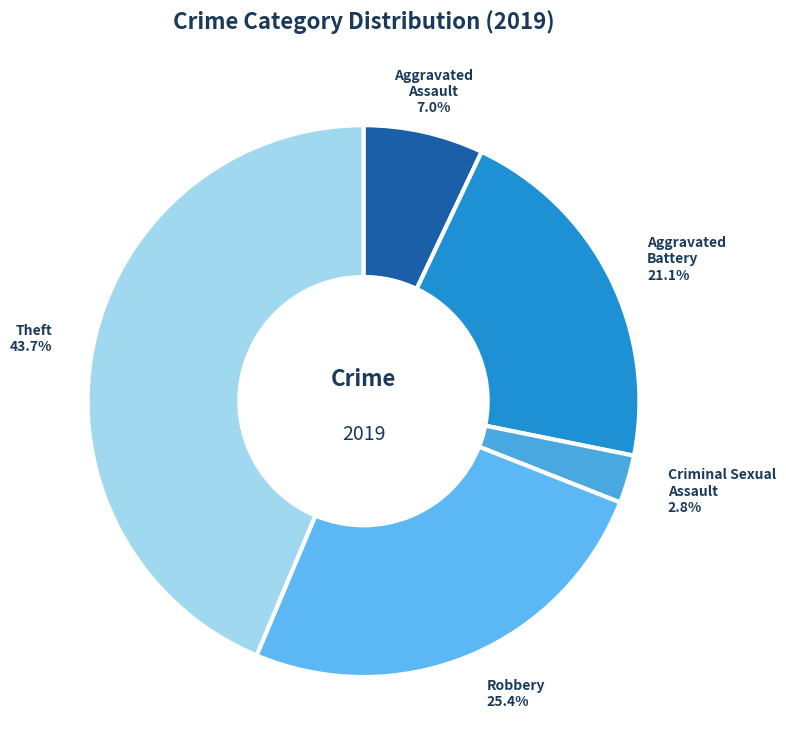

To the nearest percent, what is the difference between the Aggravated Assault and Aggravated Battery slice percentages?

14%